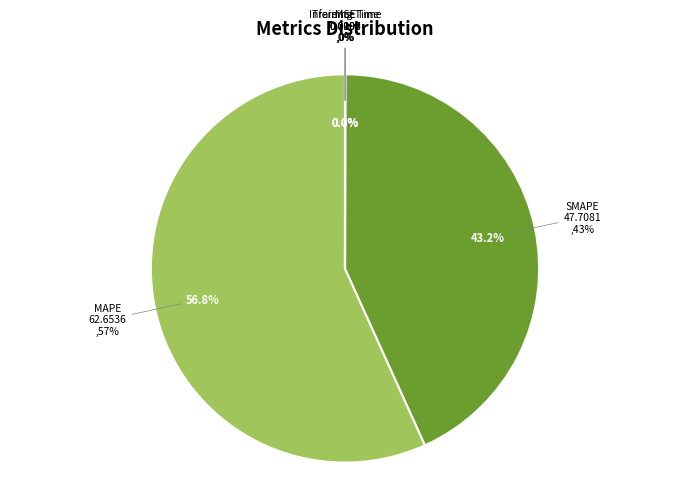

How many segments does this pie chart have?

5